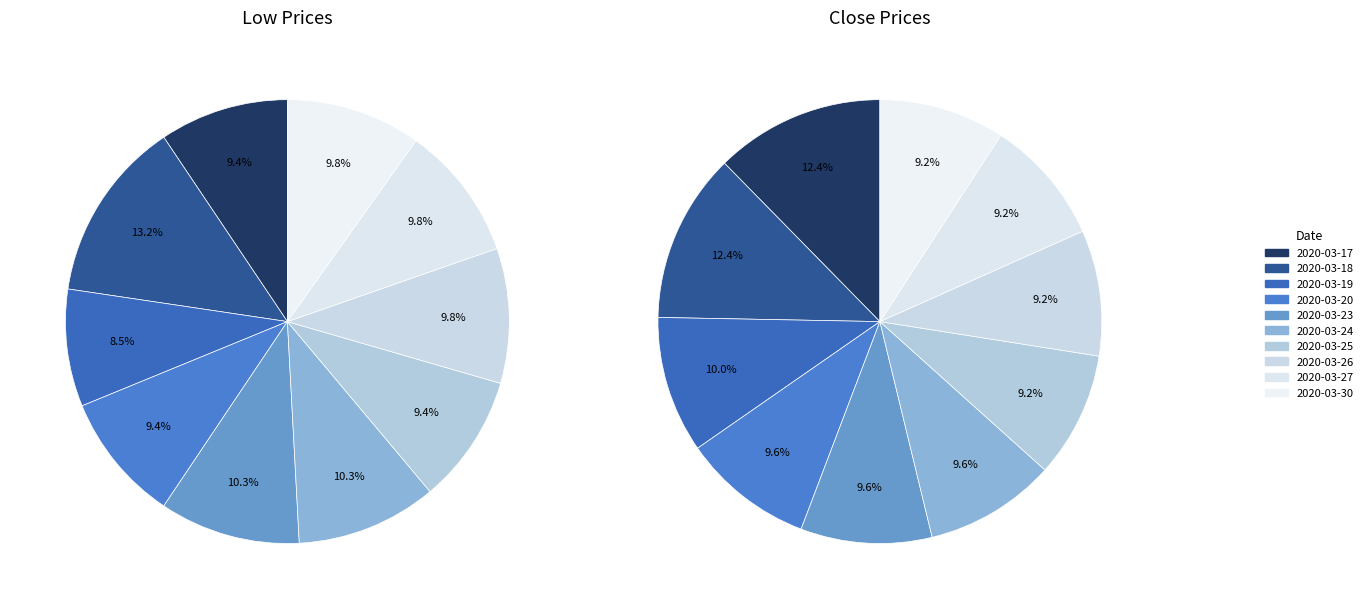

What percentage is the 8 slice, to the nearest percent?

9%